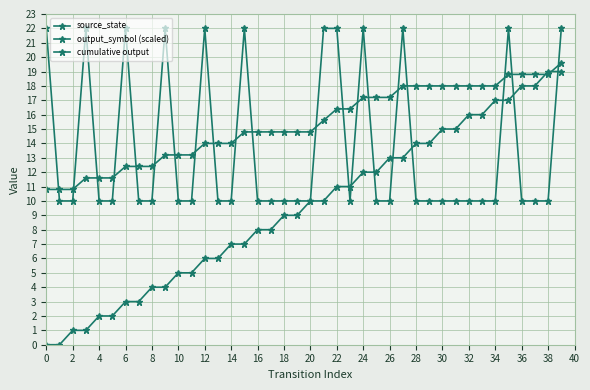

Which series has the largest total across all categories?

cumulative output